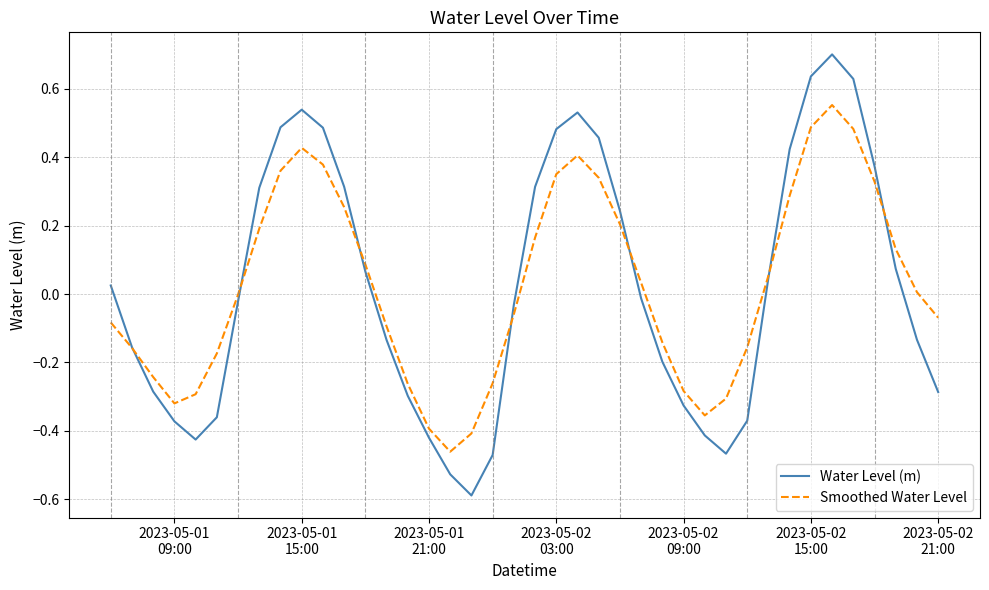

Which series has the largest range (max minus min)?

Water Level (m)